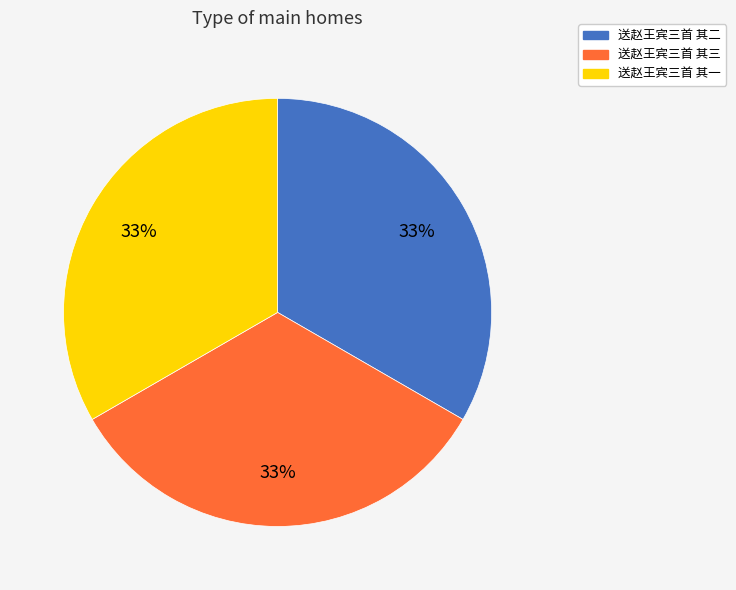

Combined, do 送赵王宾三首 其一 and 送赵王宾三首 其二 account for over 50%?

Yes